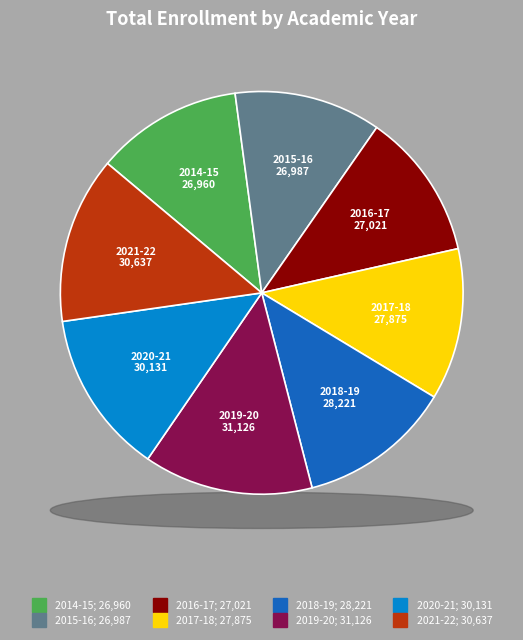

What is the ratio of the value at 2020-21 to the value at 2019-20?

1.0